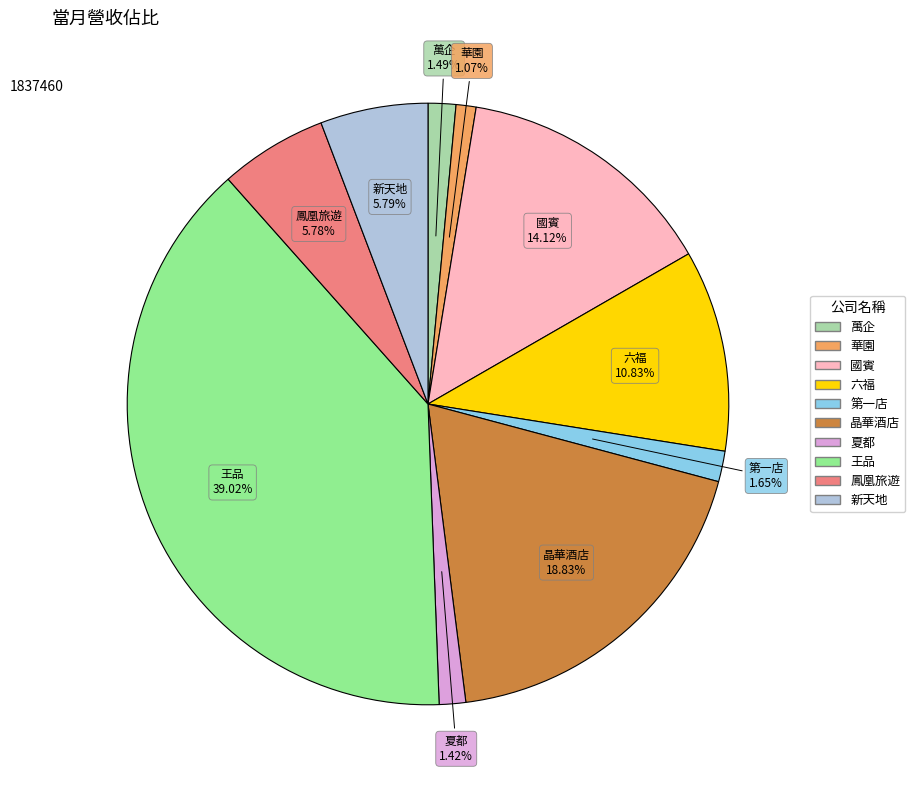

True or false: 鳳凰旅遊 accounts for 6% of the total.

True